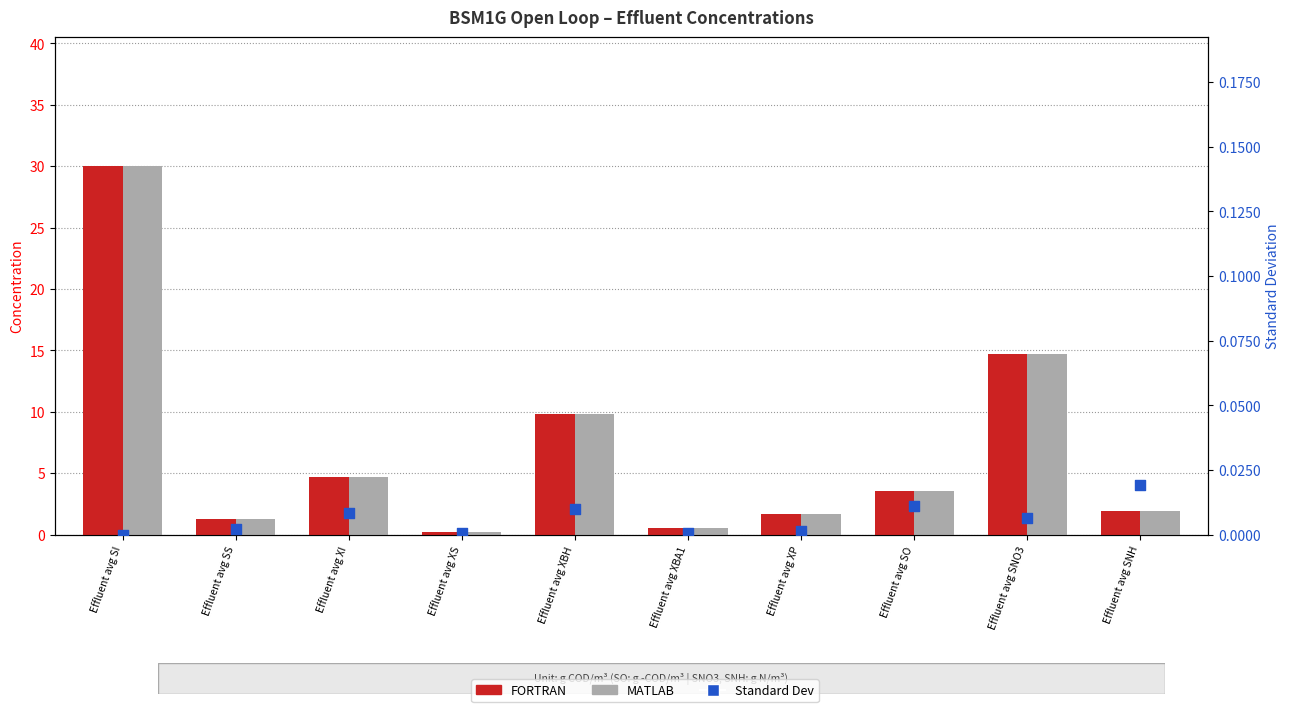

At how many categories does at least one series exceed 23?

1